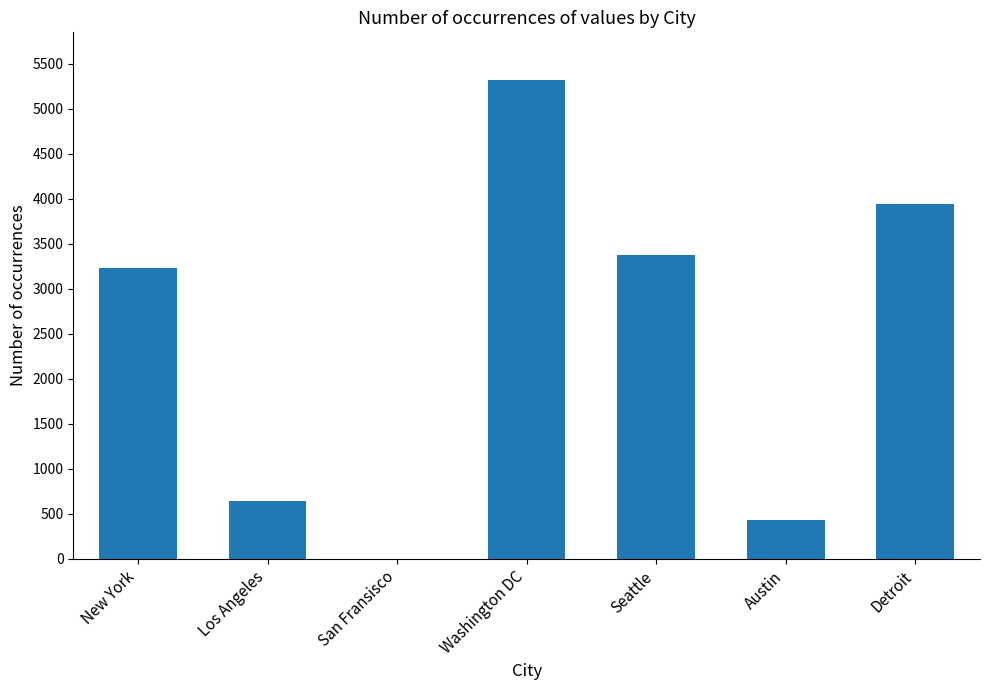

What is the greatest value displayed?

5316